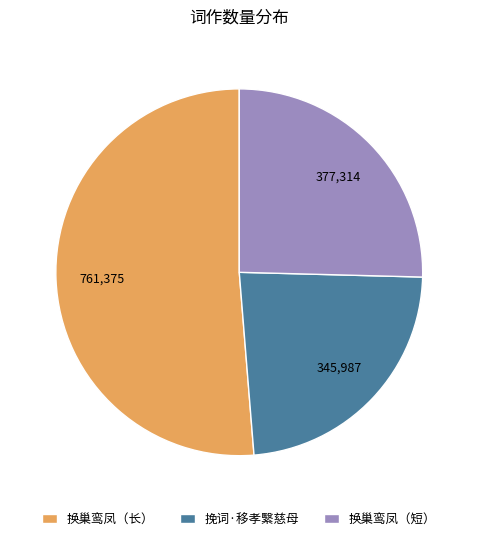

Rank the categories by value from lowest to highest.

挽词·移孝繄慈母, 换巢鸾凤（短）, 换巢鸾凤（长）